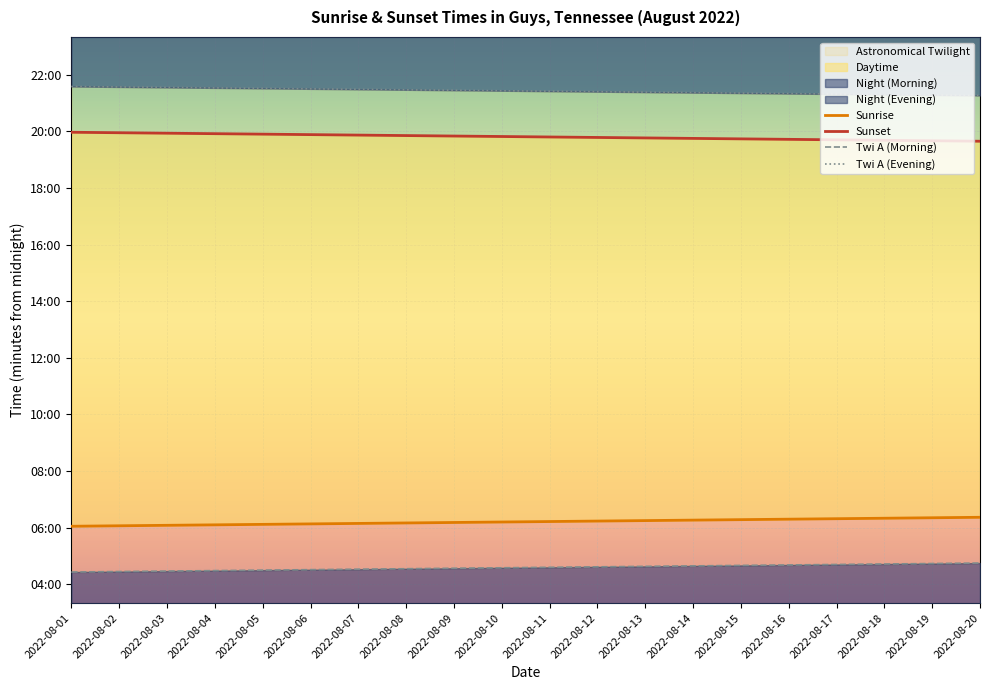

What is the difference between the Twi A (Evening) values at 2022-08-18 and 2022-08-03?

15